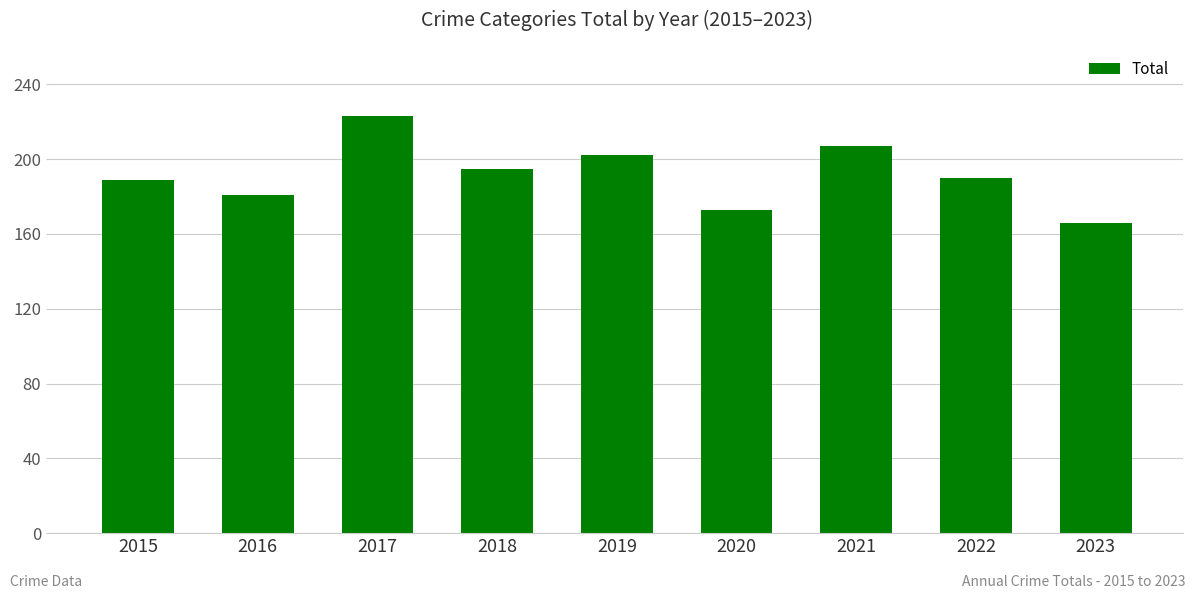

Is it true that the value at 2016 is 181?

True